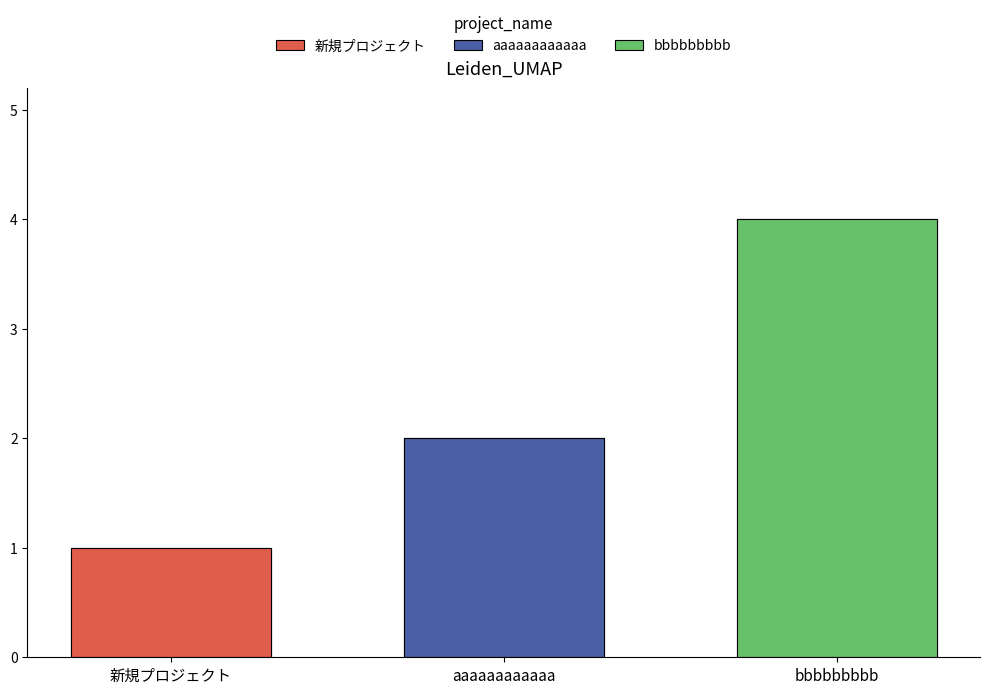

What is the difference between the maximum and minimum values?

3